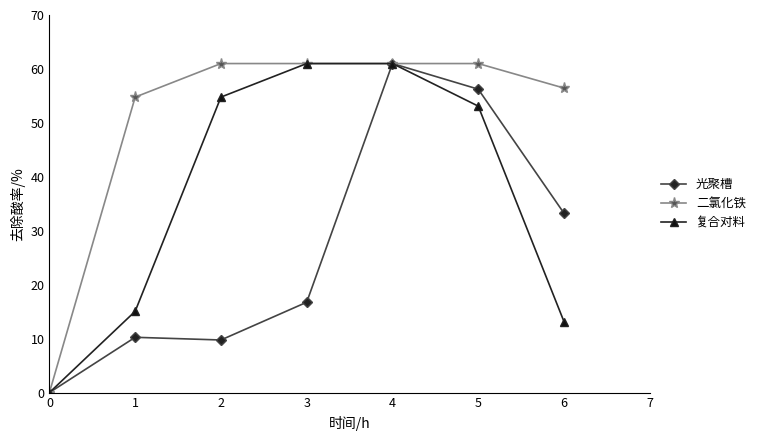

What are all the series names shown in the legend?

光聚槽, 二氯化铁, 复合对料